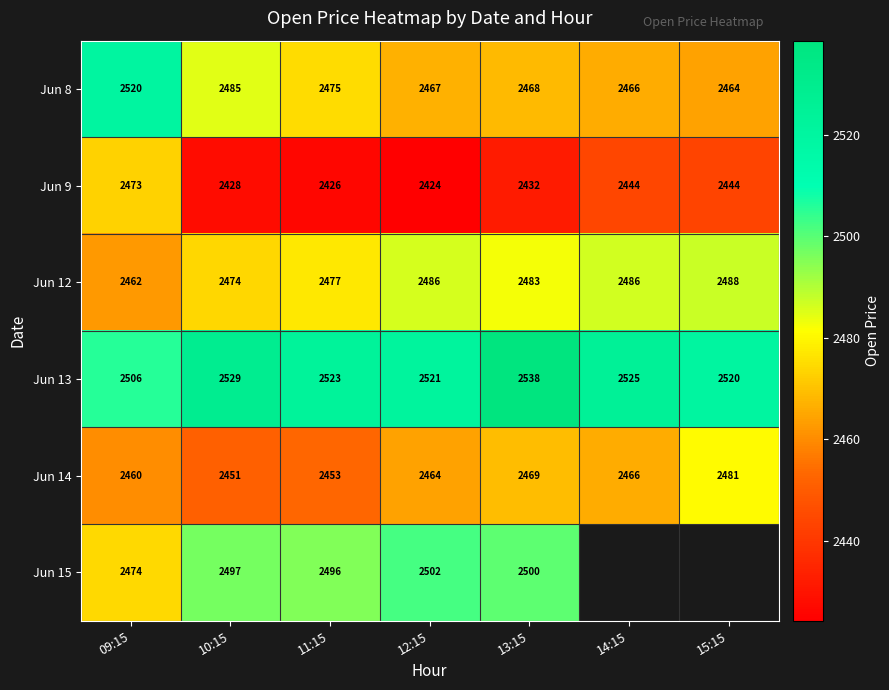

At which category is the sum across all series the highest?

09:15